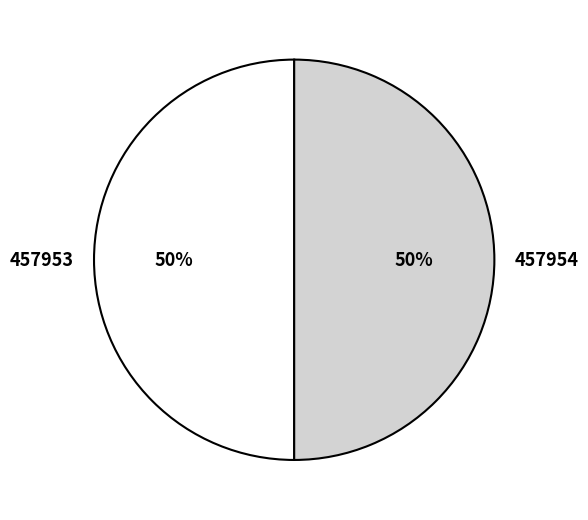

To the nearest percent, what percentage of the pie is 457953?

50%